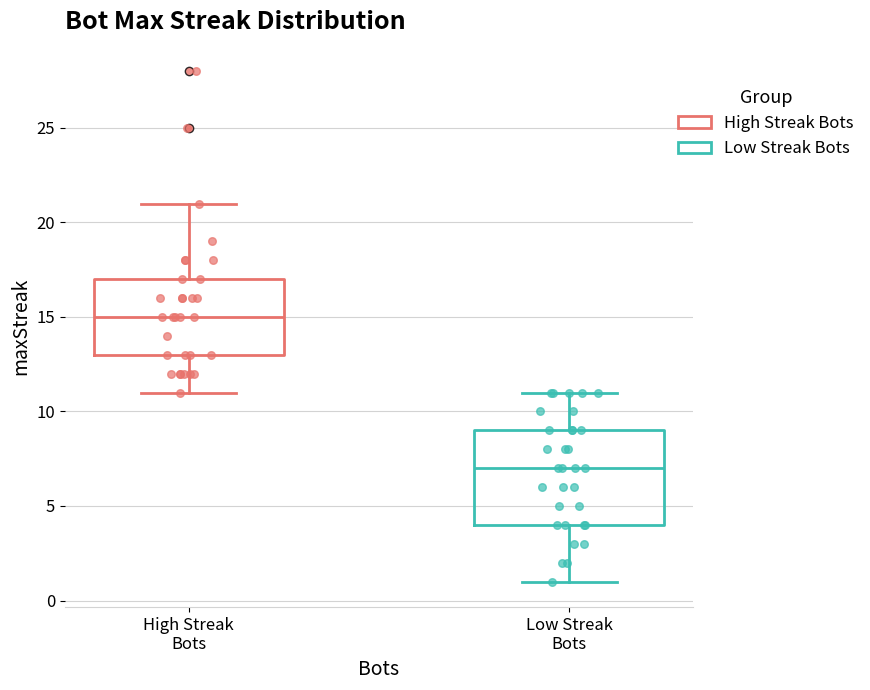

Reading left to right, transcribe this box plot: for each box, give where its median line is, the range the box spans, and where its two whiskers end, as read against the y-axis. The values are not printed on the chart, so give them approximately, as read against the axis.

High Streak Bots: median 15, box 13 to 17, whiskers 11 to 21
Low Streak Bots: median 7, box 4 to 9, whiskers 1 to 11